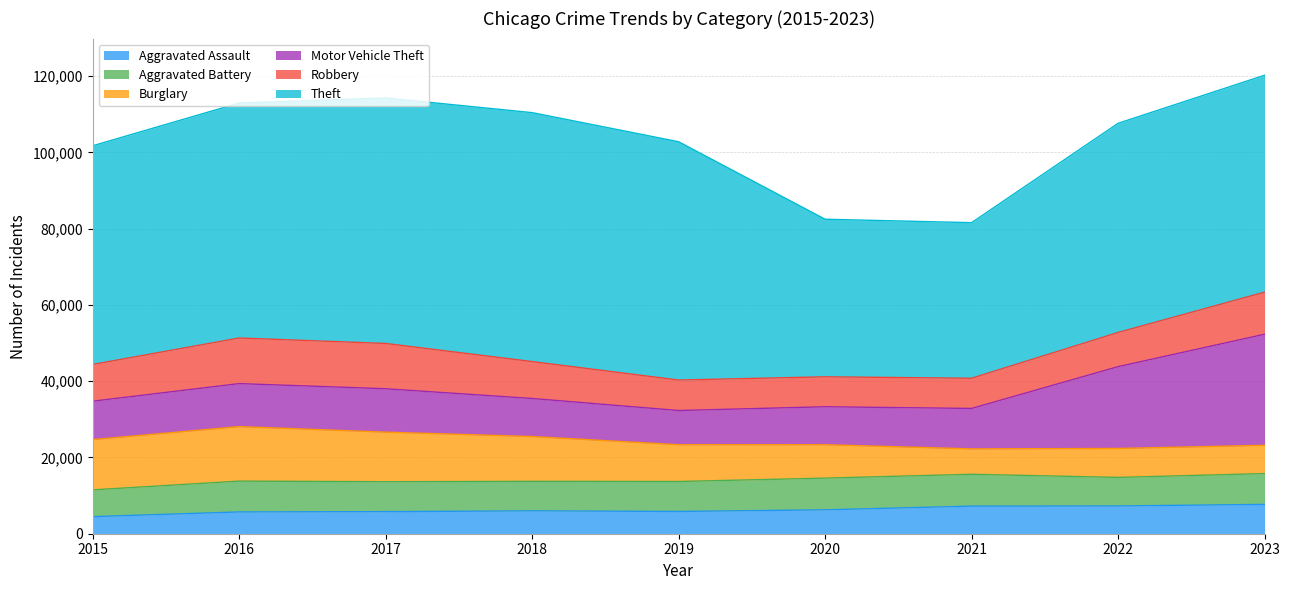

Where is the first local minimum for Theft?

2021